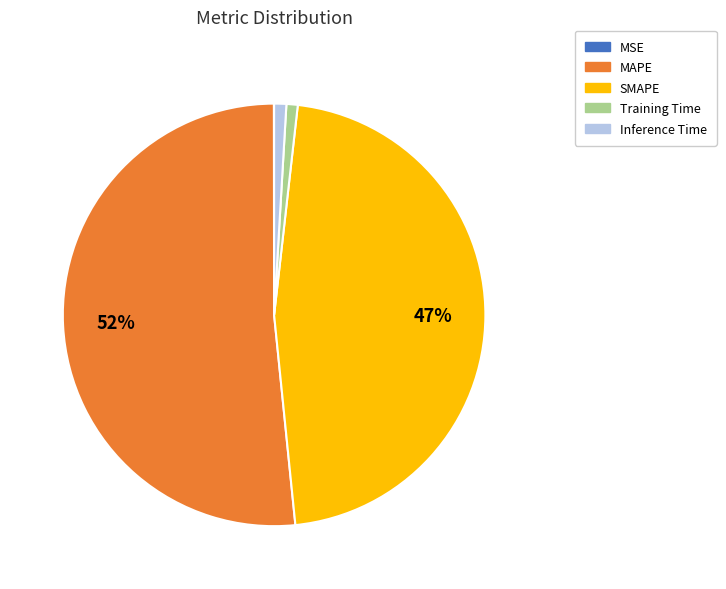

The SMAPE slice represents 47% of the pie. True or false?

True